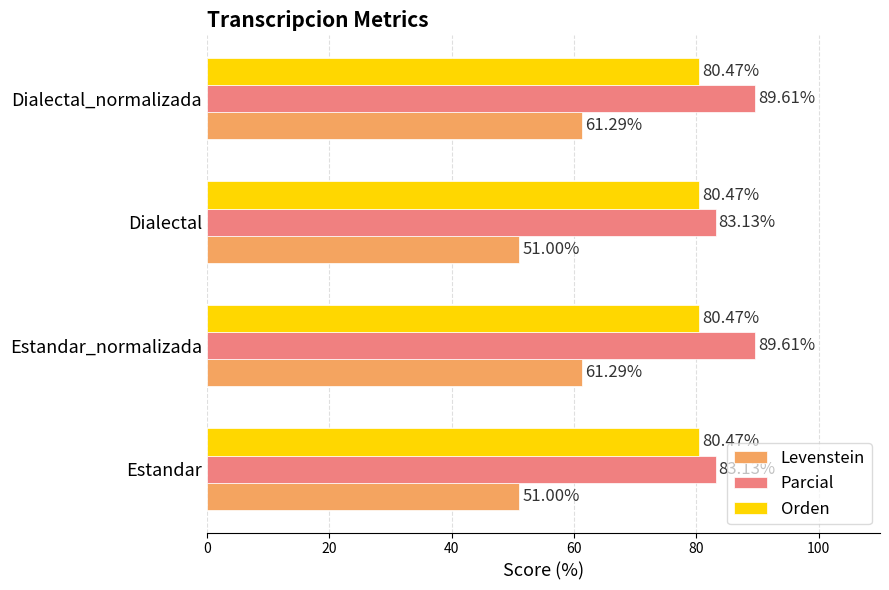

What is the spread (max minus min) of values at Estandar?

32.1